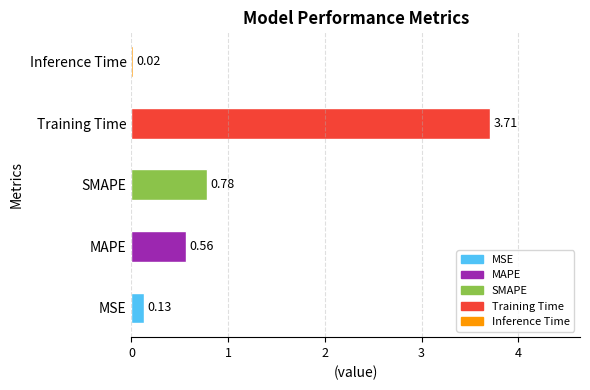

How many distinct data groups are displayed?

1